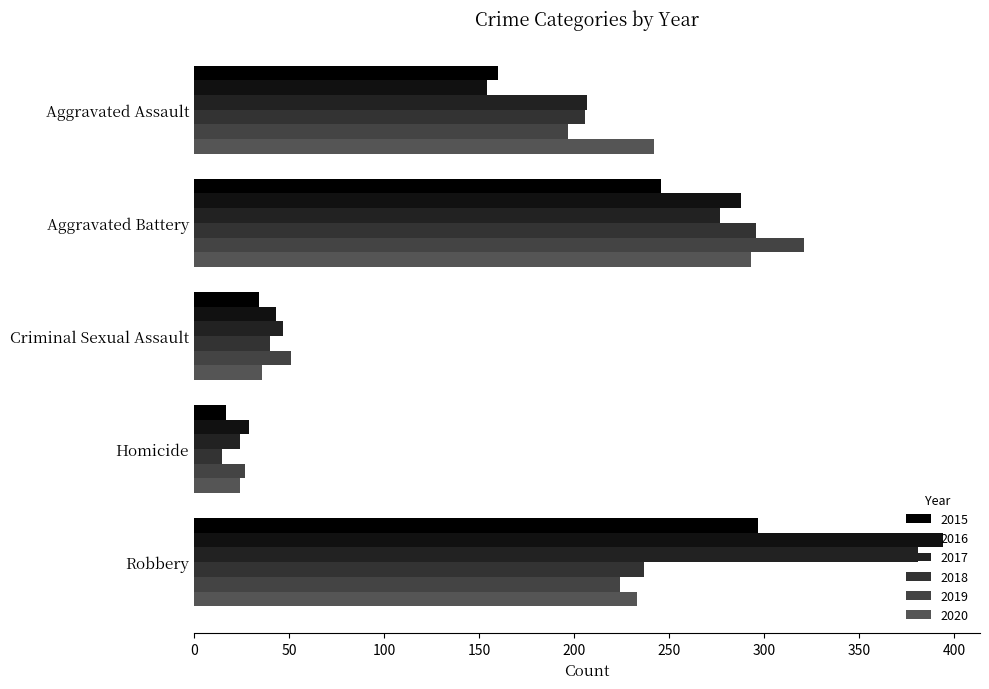

How many data points in 2018 are less than 206?

2